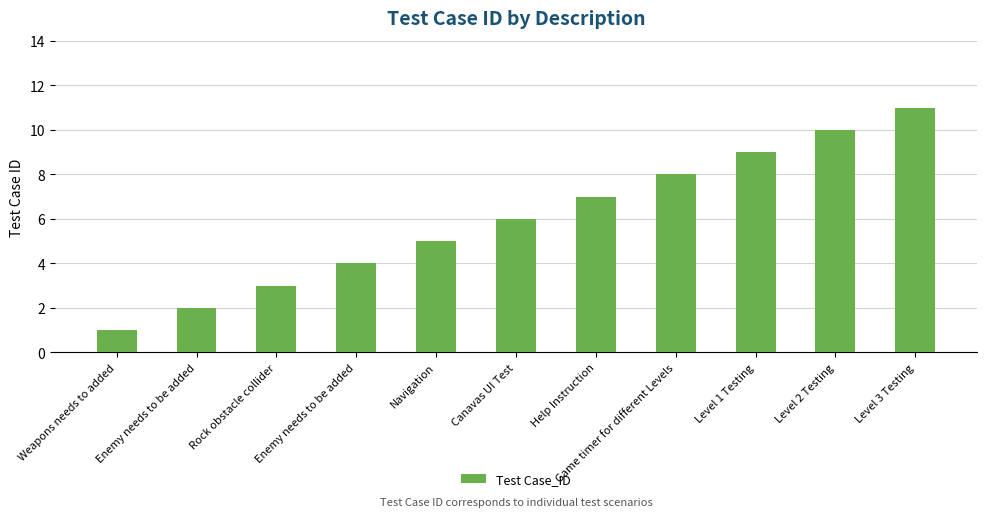

What is the label of the 9th bar from the left?

Level 1 Testing